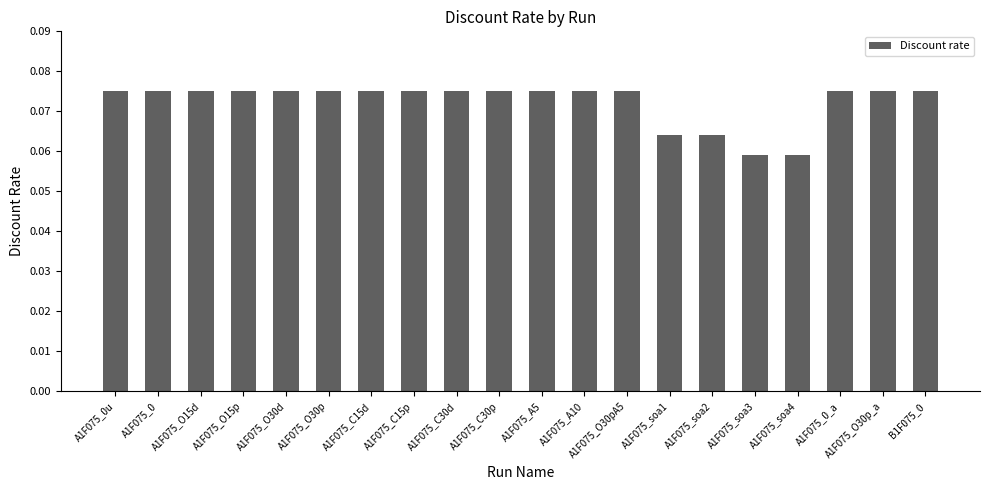

What is the label of the 13th bar from the left?

A1F075_O30pA5